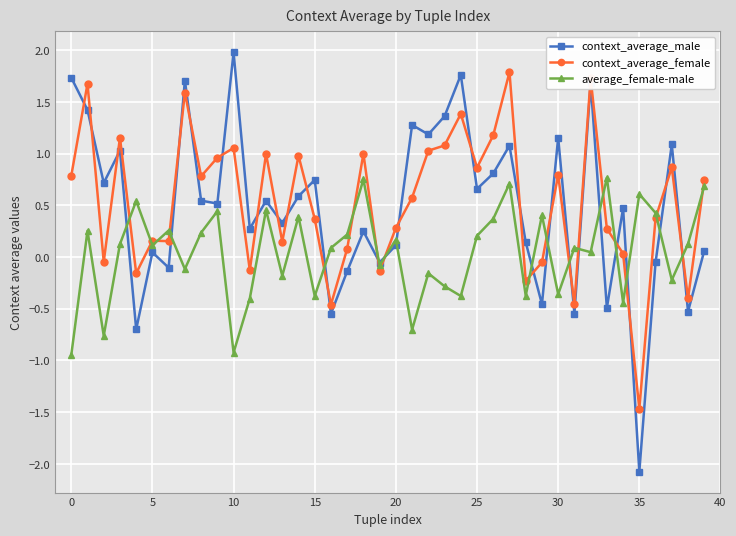

What is the minimum value for context_average_male?

-2.1